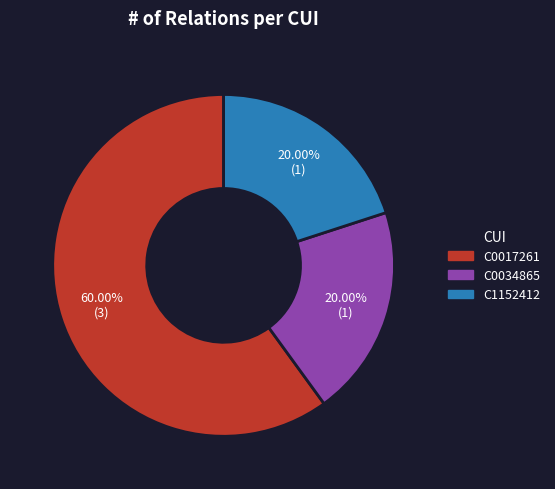

How many segments does this pie chart have?

3